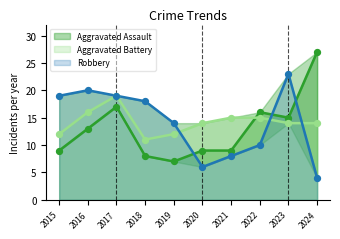

At which category is the sum across all series the highest?

2017